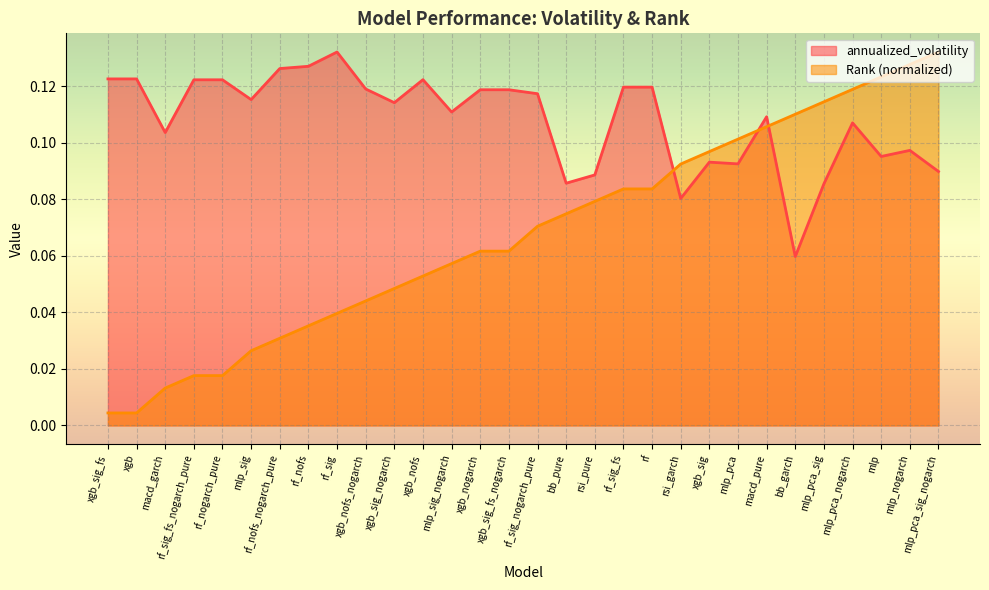

What is the value of the annualized_volatility point at the 13th from the left?

0.1